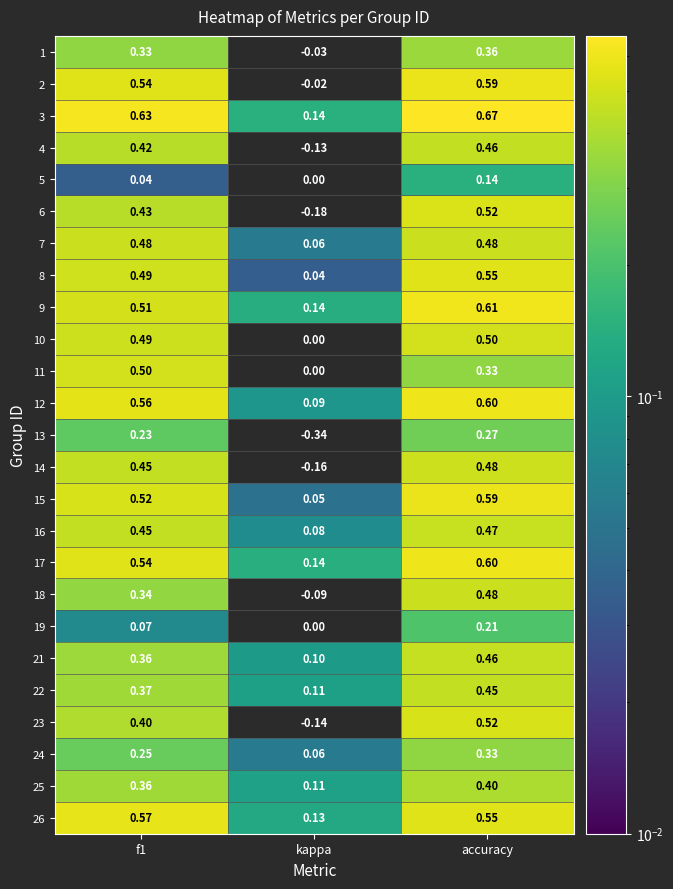

At which label does 11 reach its minimum?

kappa